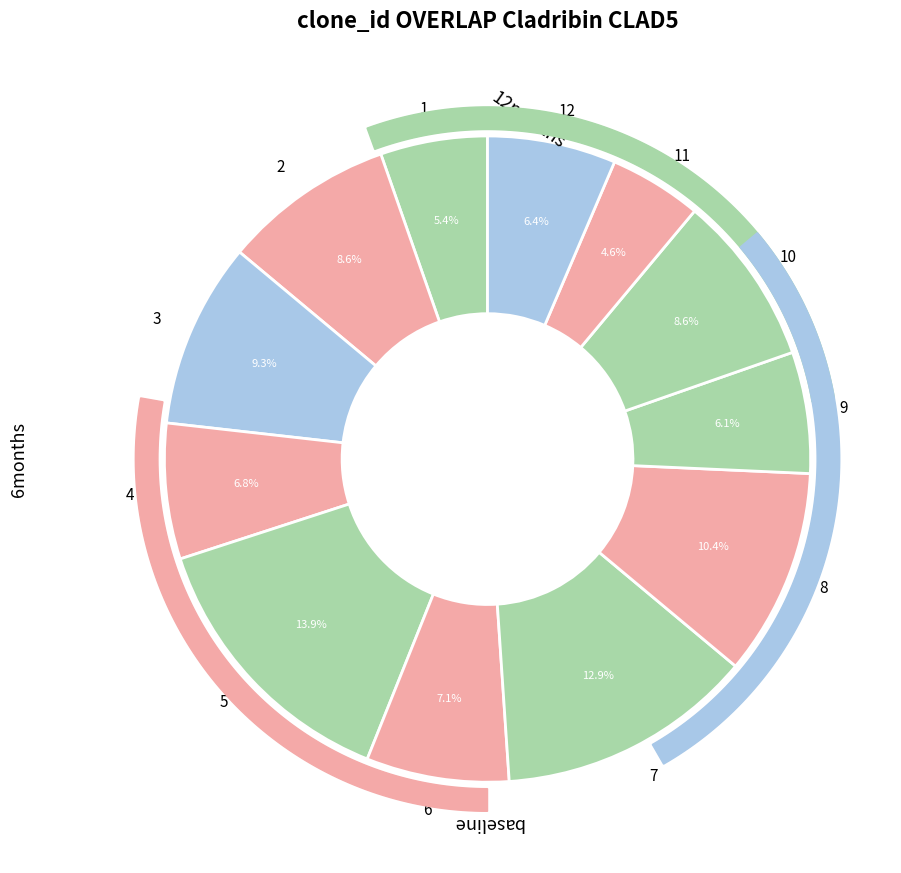

How many segments does this pie chart have?

12